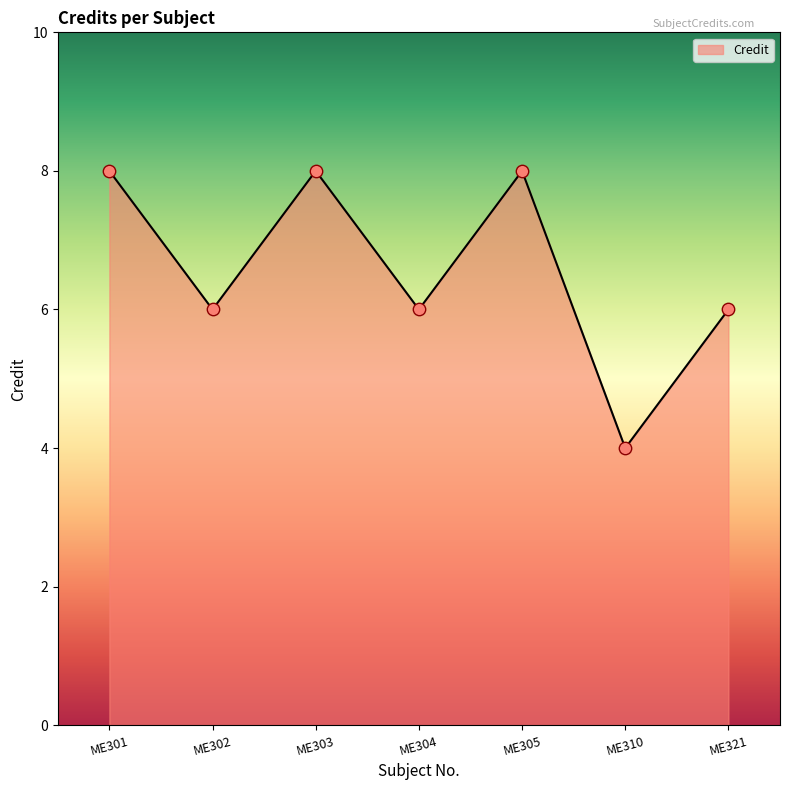

Approximately how many times larger is the value at ME310 compared to ME321?

0.7